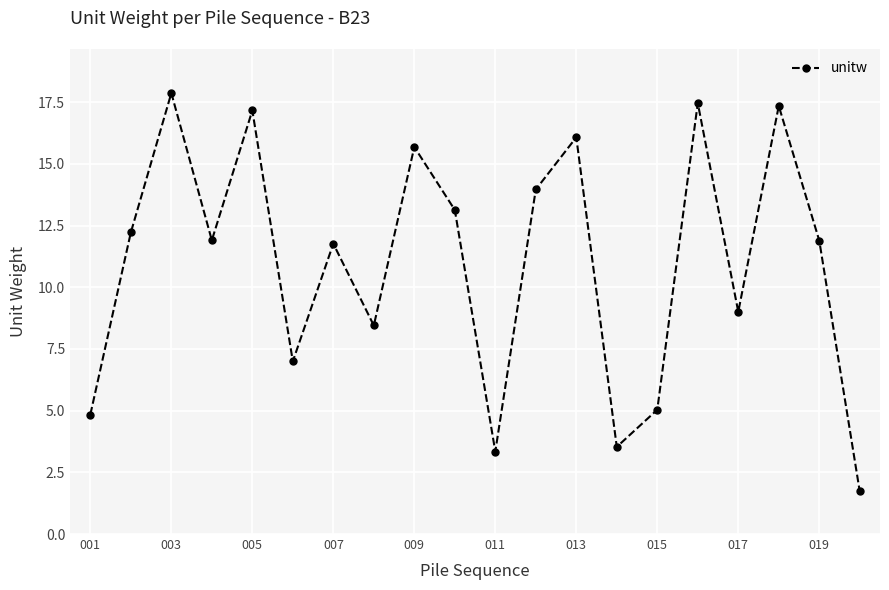

Reading right to left, transcribe all the data shown in this chart.

1.7	11.9	17.4	9.0	17.5	5.0	3.5	16.1	14.0	3.3	13.1	15.7	8.5	11.8	7.0	17.2	11.9	17.9	12.2	4.8